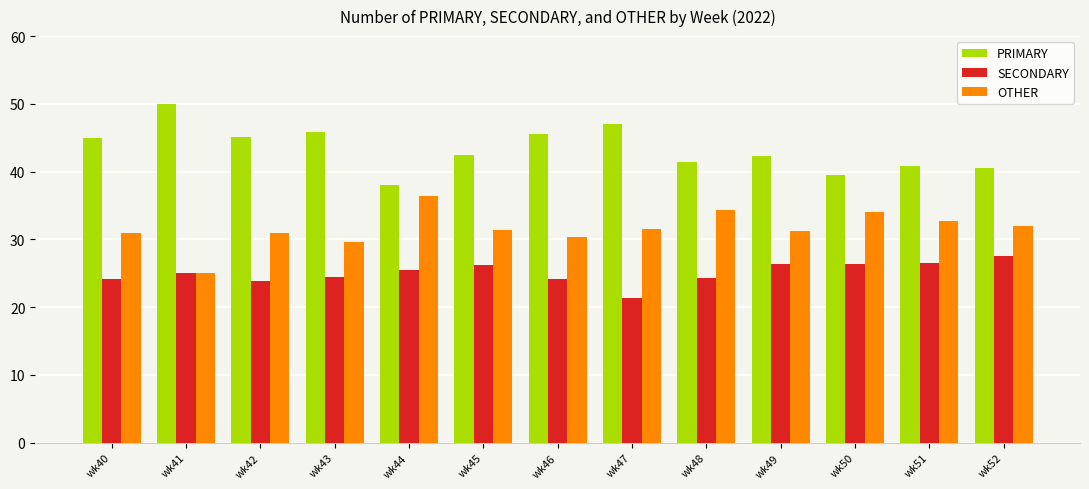

True or false: SECONDARY has a value of 37.6 at wk49.

False